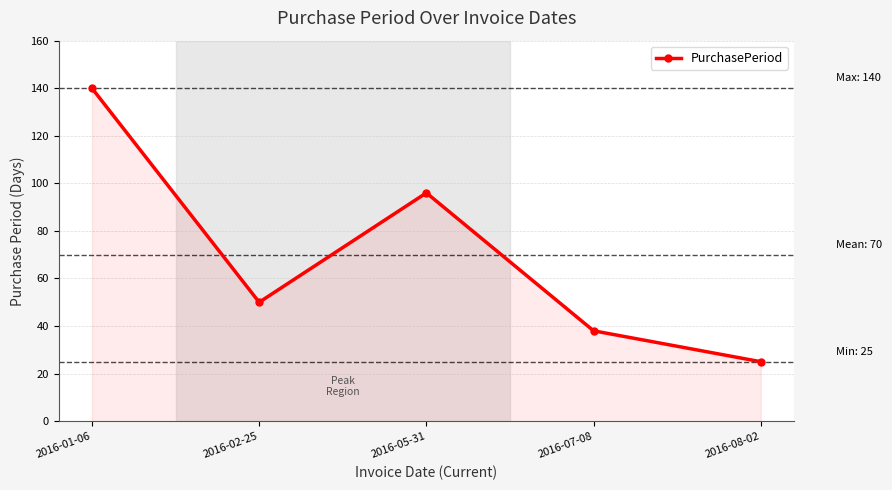

Approximately how many times larger is the value at 2016-02-25 compared to 2016-01-06?

0.4